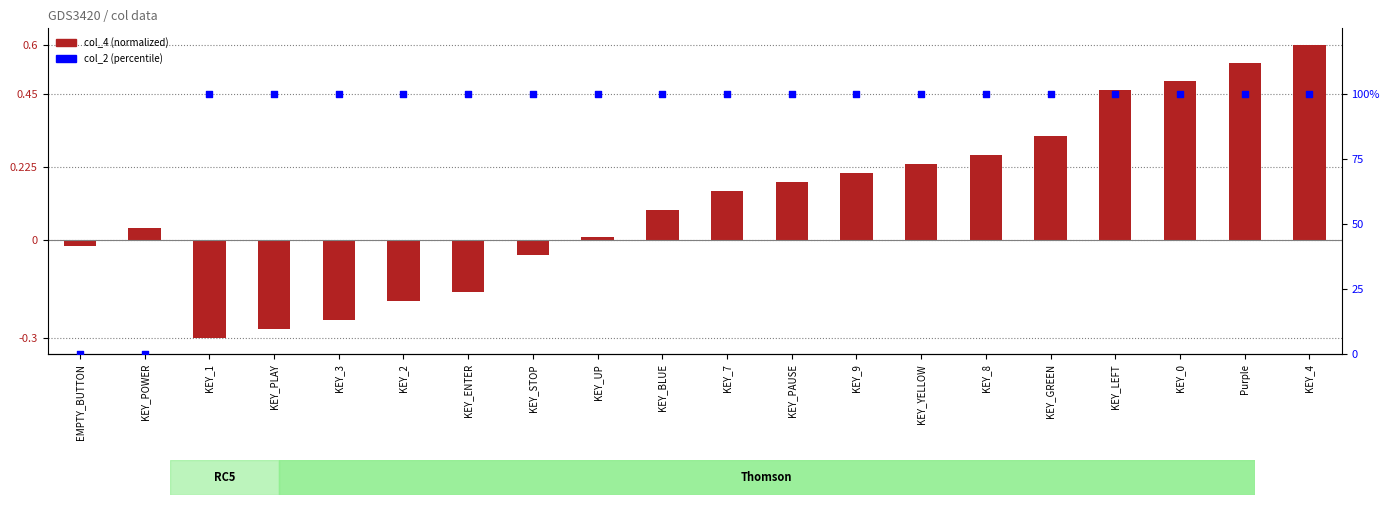

Which series has the largest total across all categories?

col_2 (percentile)